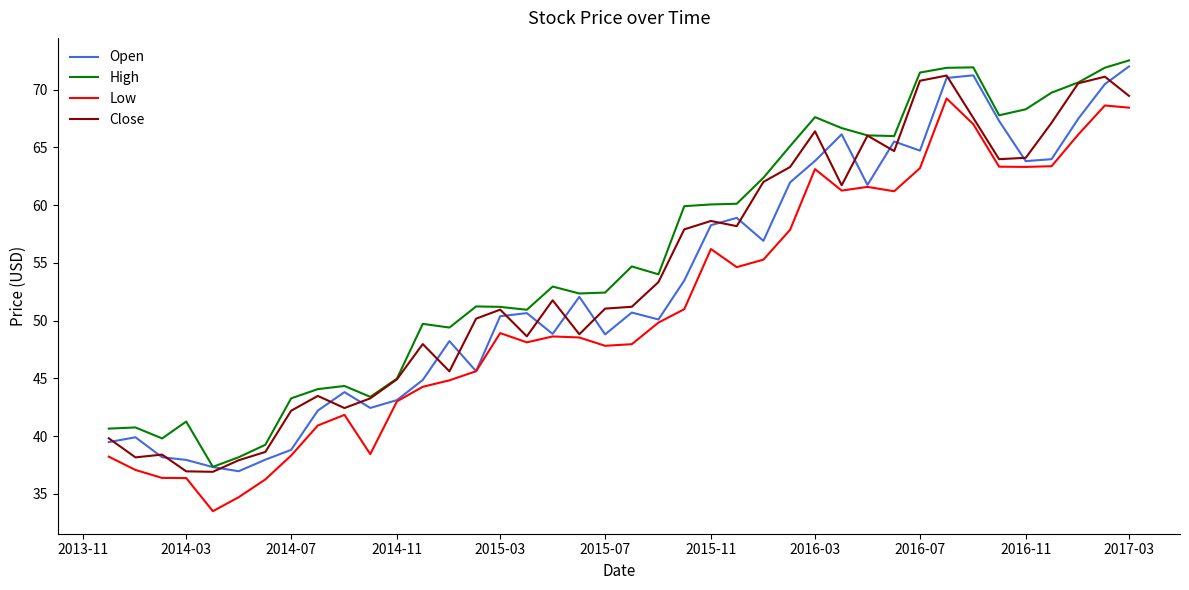

What are all the series names shown in the legend?

Open, High, Low, Close